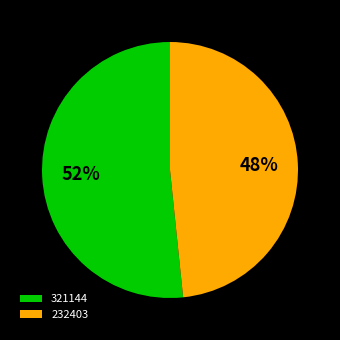

Which category has the smallest portion of the pie?

232403